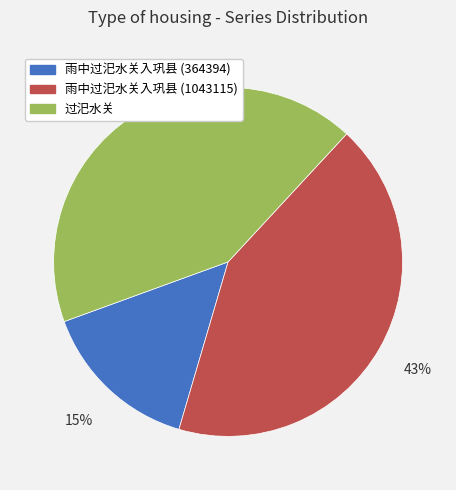

To the nearest percent, what percentage of the pie is 过汜水关?

42%